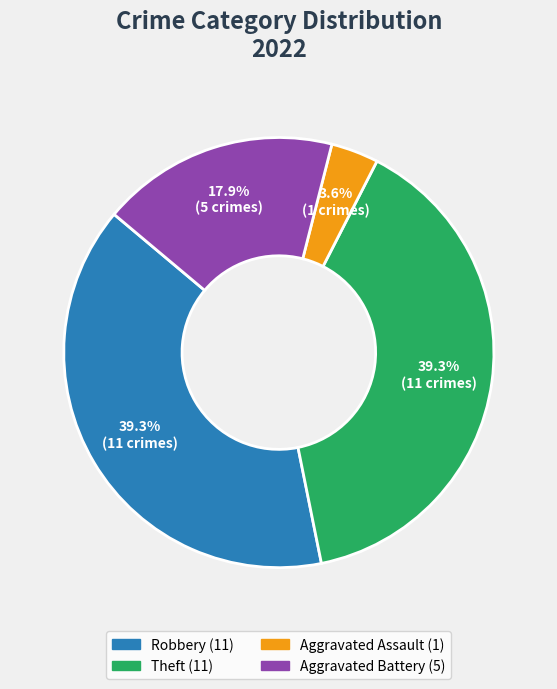

Does any single category account for the majority?

No